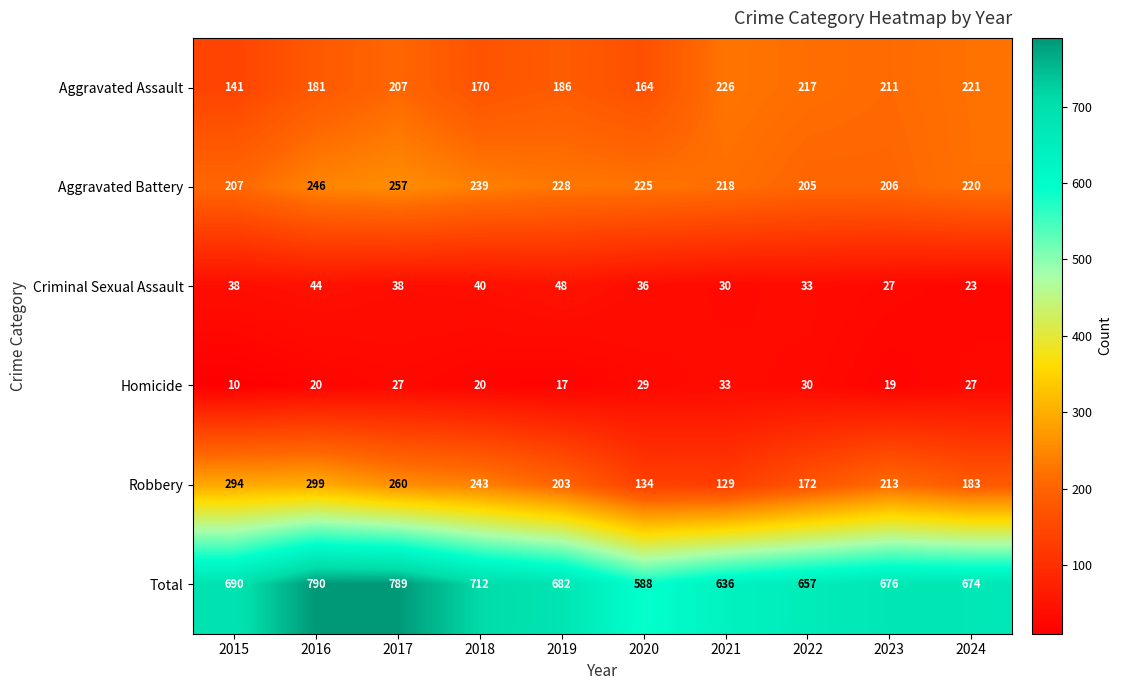

At which category is the sum across all series the highest?

2016